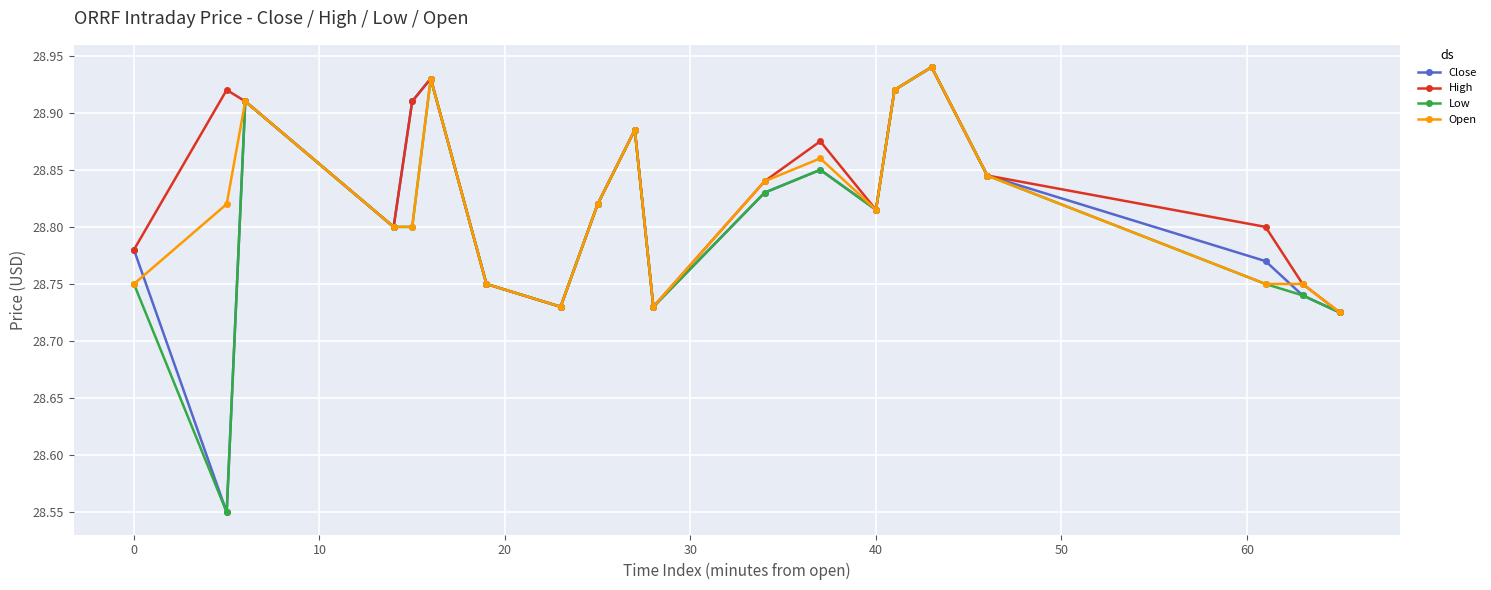

How many Close values are between 28 and 29?

20